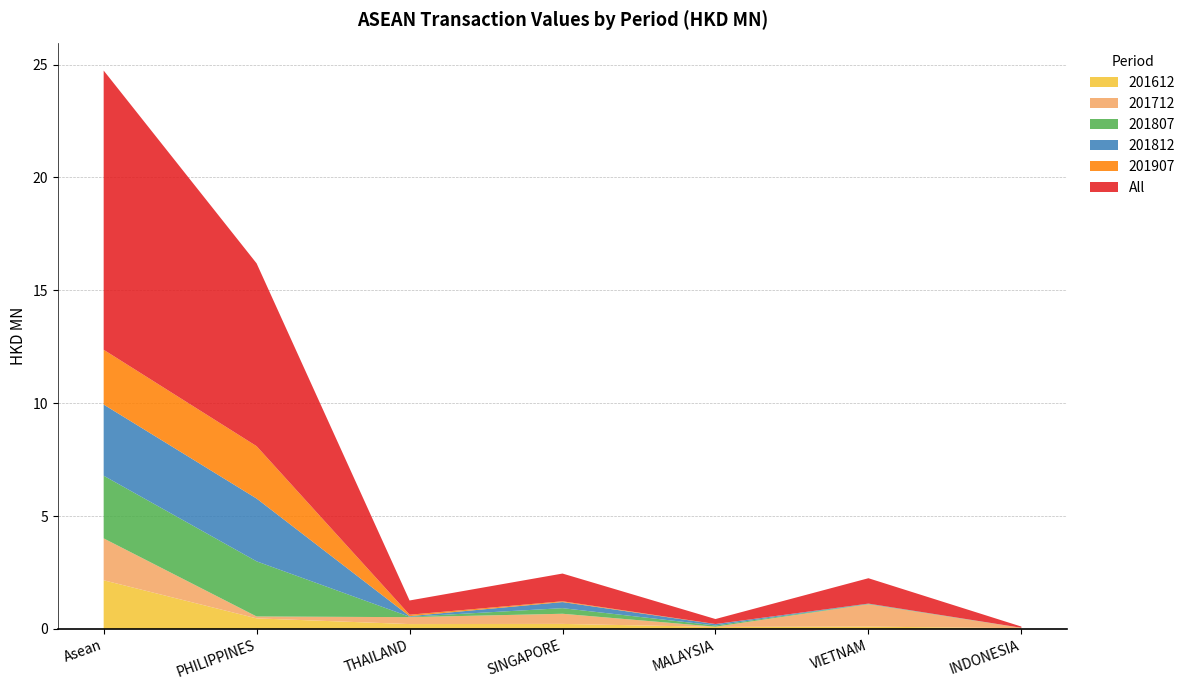

Reading right to left, list all the values displayed in this chart.

All: 0.1	1.1	0.2	1.2	0.6	8.1	12.4
201612: 0.0	0.1	0.1	0.2	0.2	0.5	2.2
201712: 0.0	1.0	0.0	0.5	0.3	0.1	1.9
201807: 0.0	0.0	0.1	0.2	0.0	2.4	2.8
201812: 0.0	0.0	0.1	0.3	0.0	2.8	3.2
201907: 0.0	0.0	0.0	0.0	0.1	2.3	2.4